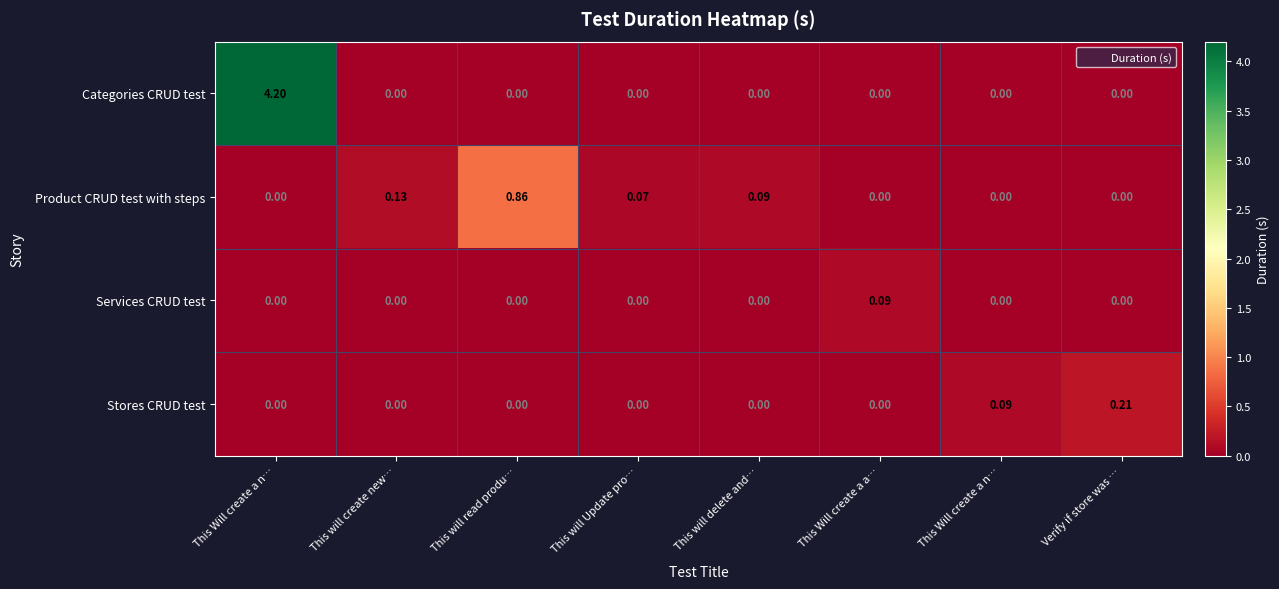

Reading left to right, transcribe all the data shown in this chart.

Categories CRUD test: This Will create a n…=4.2	This will create new…=0.0	This will read produ…=0.0	This will Update pro…=0.0	This will delete and…=0.0	This Will create a a…=0.0	This Will create a n…=0.0	Verify if store was …=0.0
Product CRUD test with steps: This Will create a n…=0.0	This will create new…=0.1	This will read produ…=0.9	This will Update pro…=0.1	This will delete and…=0.1	This Will create a a…=0.0	This Will create a n…=0.0	Verify if store was …=0.0
Services CRUD test: This Will create a n…=0.0	This will create new…=0.0	This will read produ…=0.0	This will Update pro…=0.0	This will delete and…=0.0	This Will create a a…=0.1	This Will create a n…=0.0	Verify if store was …=0.0
Stores CRUD test: This Will create a n…=0.0	This will create new…=0.0	This will read produ…=0.0	This will Update pro…=0.0	This will delete and…=0.0	This Will create a a…=0.0	This Will create a n…=0.1	Verify if store was …=0.2